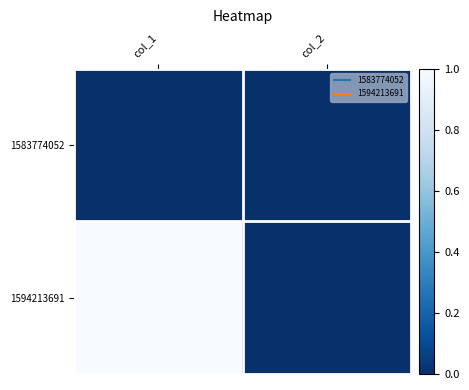

How many series are shown in this chart?

2